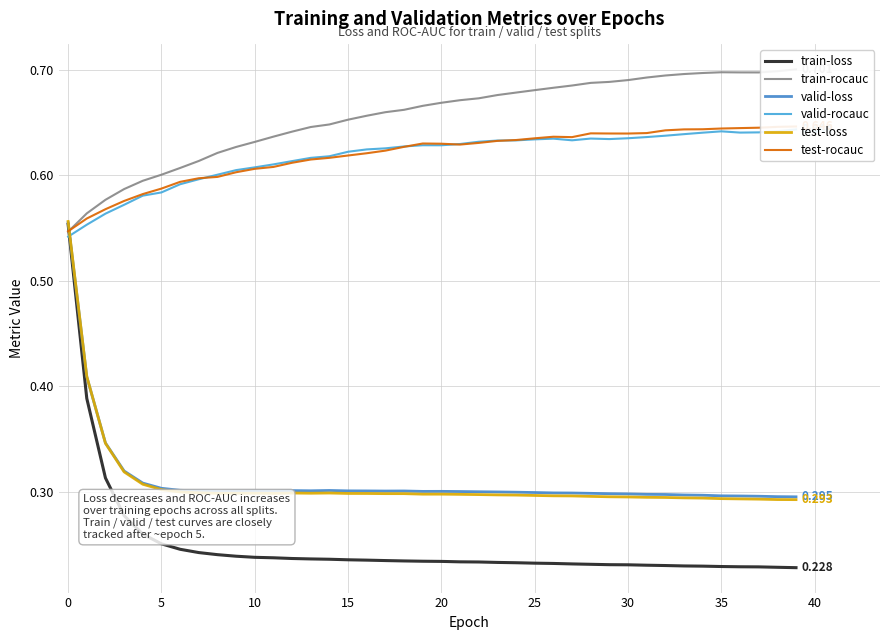

What are all the series names shown in the legend?

train-loss, train-rocauc, valid-loss, valid-rocauc, test-loss, test-rocauc